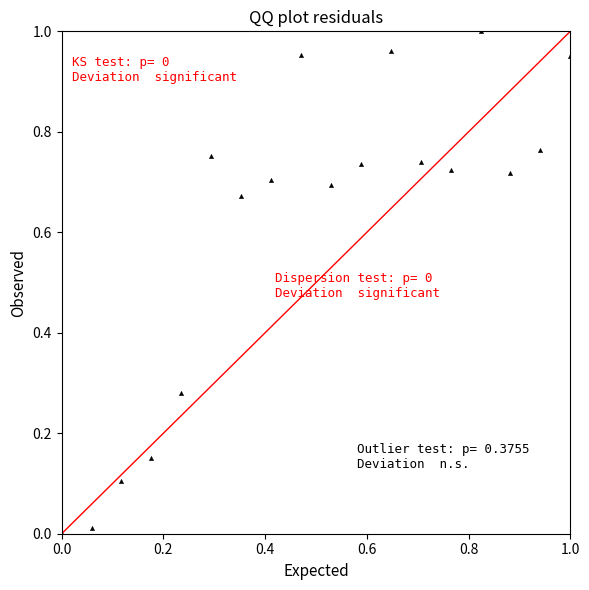

How many points are shown in the scatter plot?

18